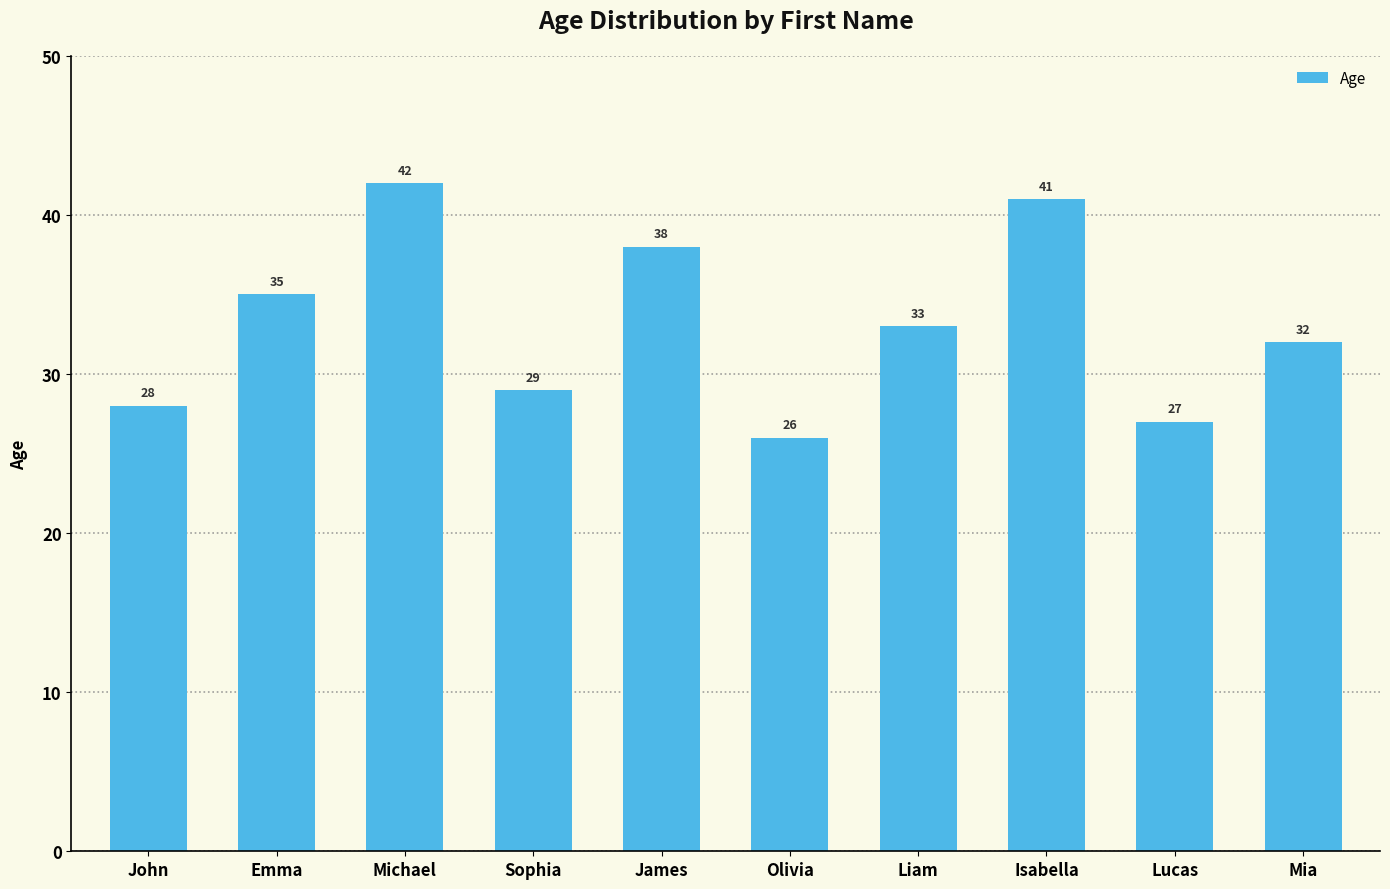

What is the difference between the maximum and second lowest values?

15